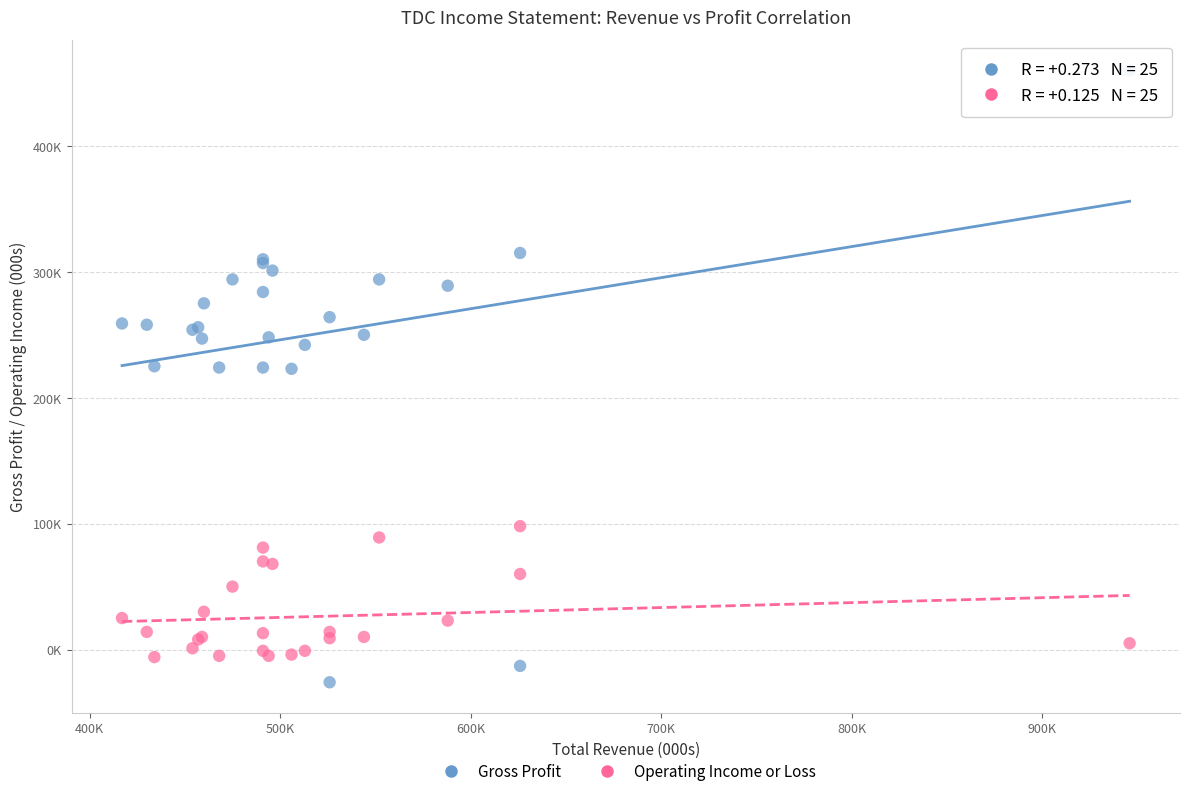

What are all the series names shown in the legend?

Gross Profit, Operating Income or Loss